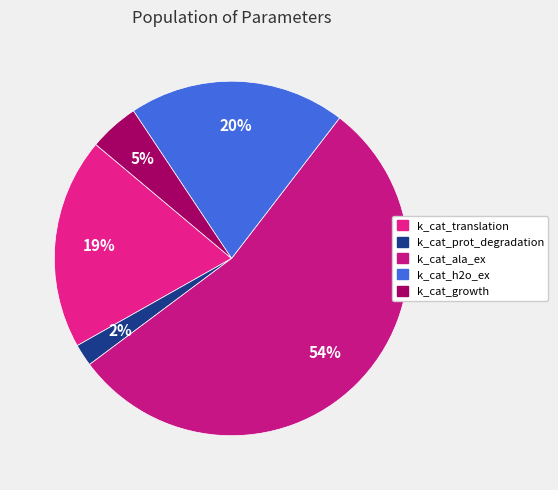

Does k_cat_ala_ex account for over 50% of the chart?

Yes